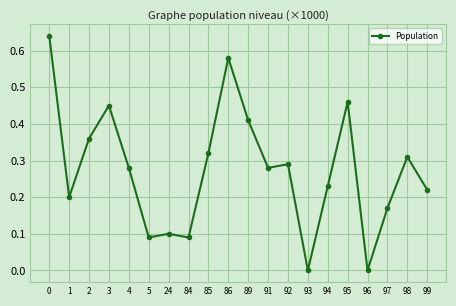

Between 89 and 1, which is larger?

89